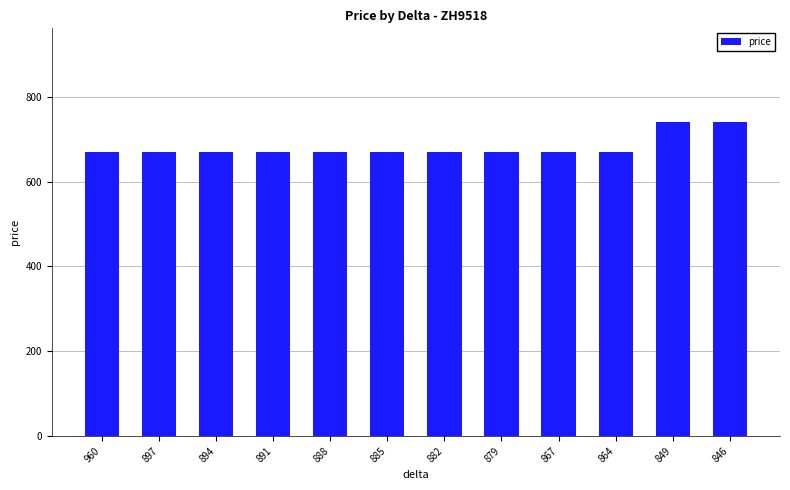

True or false: the data shows 1089 at 885.

False